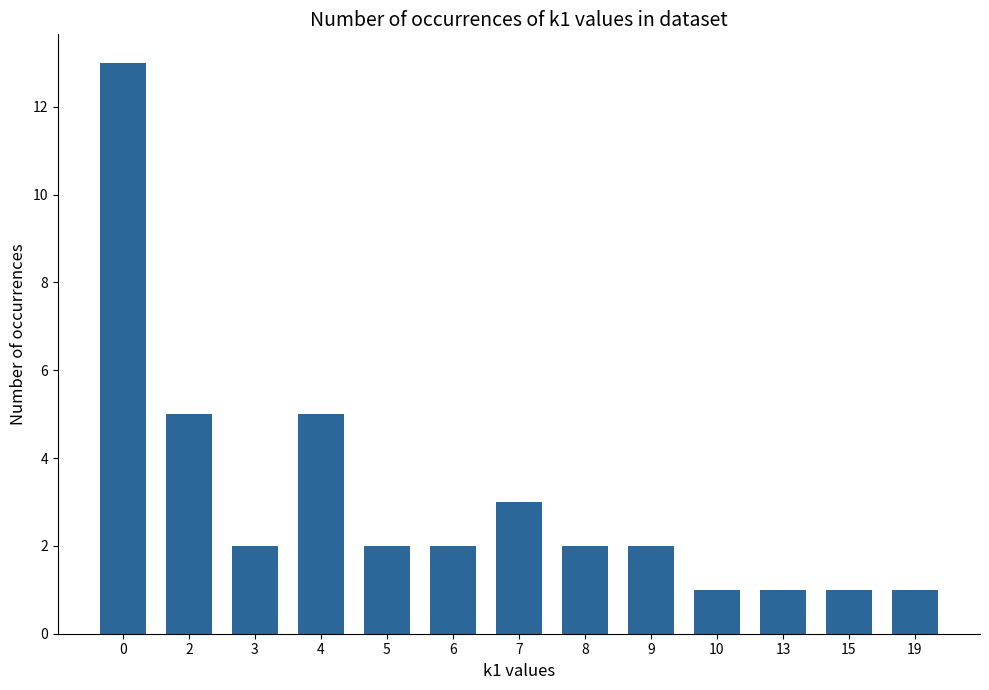

What is the greatest value displayed?

13